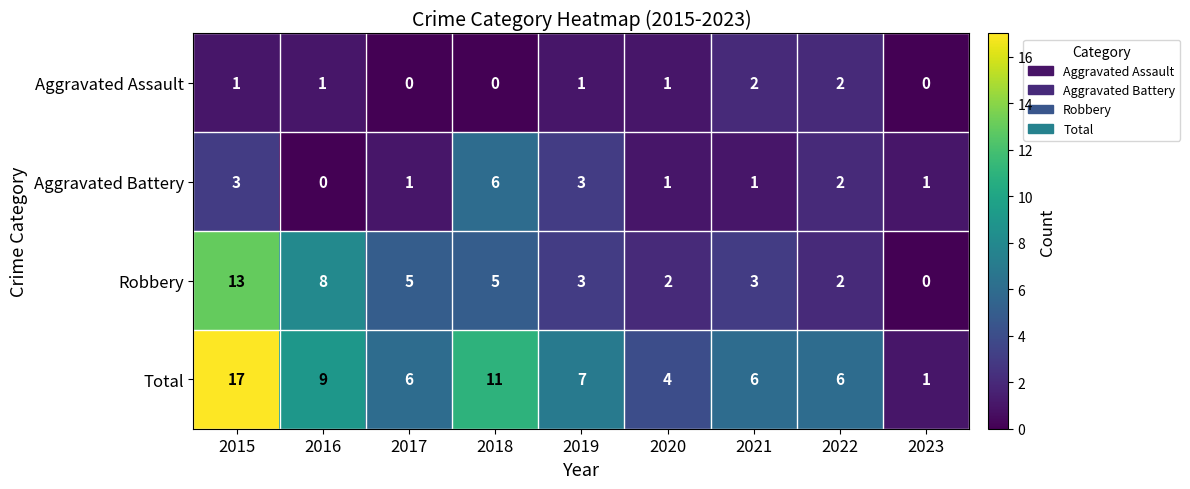

The Robbery series shows 5 at 2017. True or false?

True